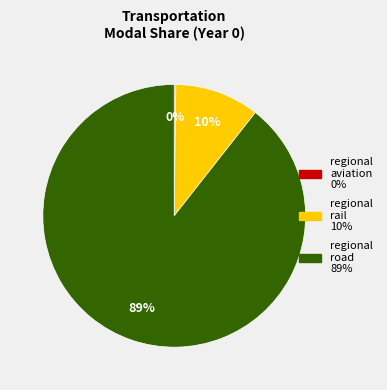

Does any single category account for the majority?

Yes